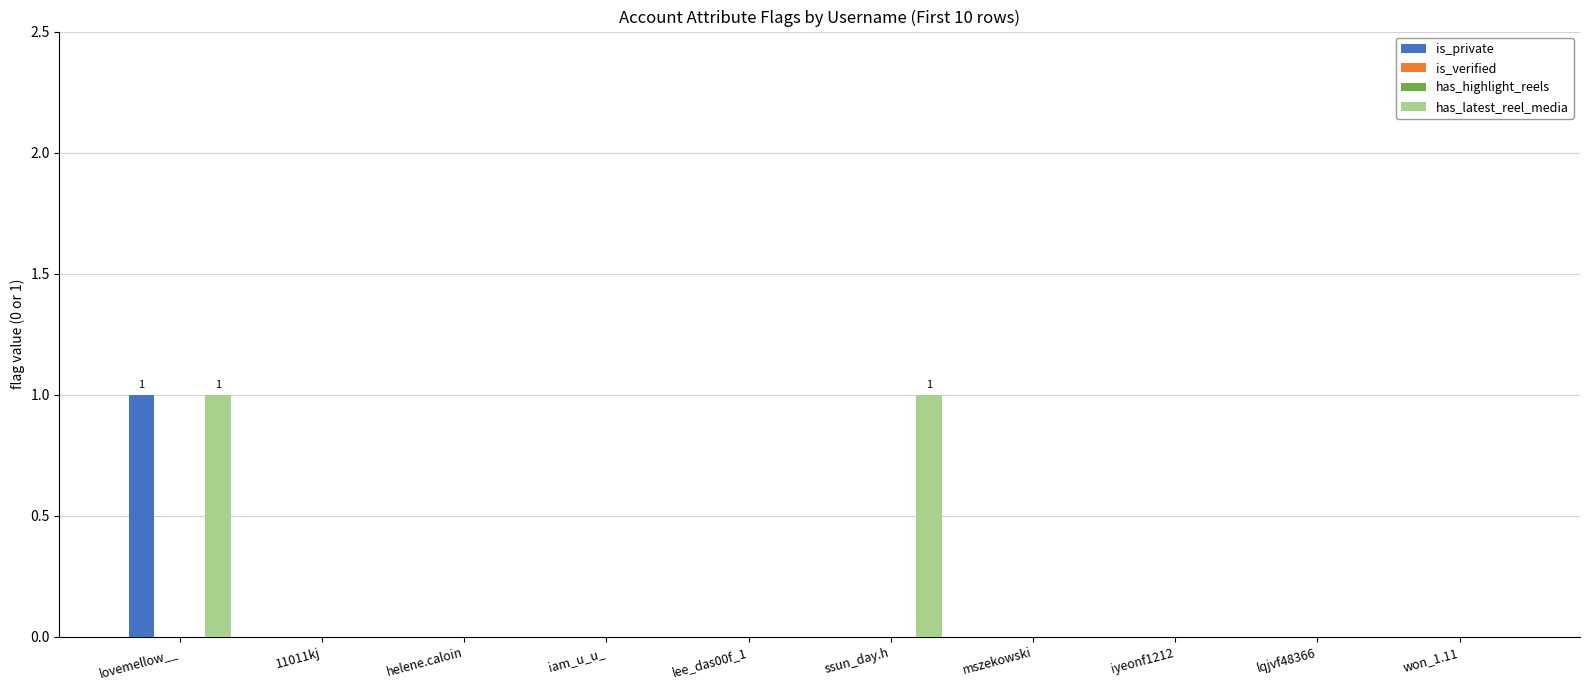

Read the has_latest_reel_media value at ssun_day.h.

1